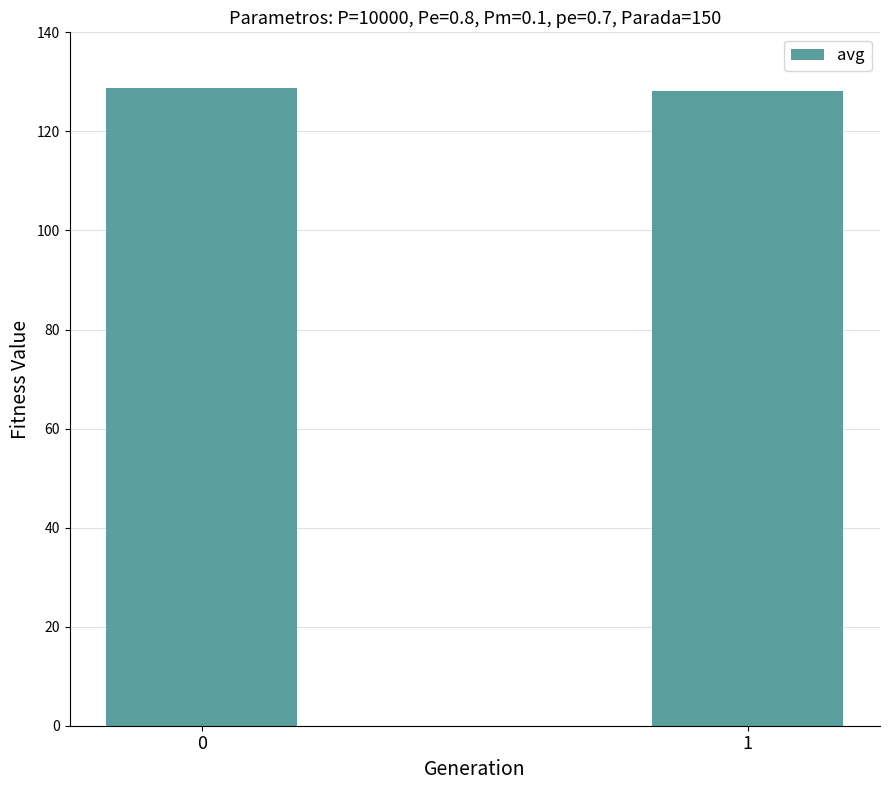

Does the chart contain any negative values?

No